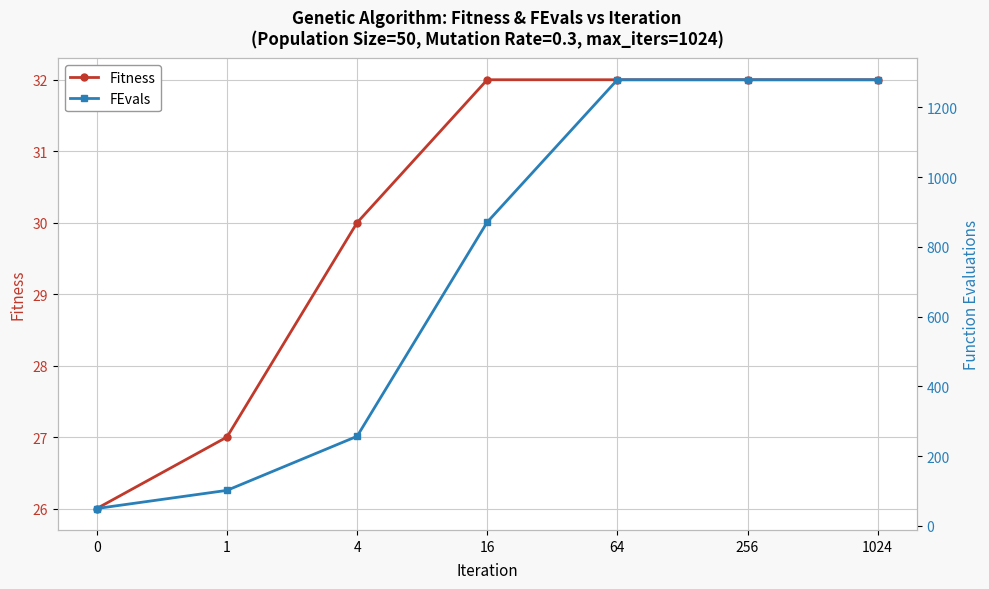

What is the sum of the Fitness values at 256 and 64?

64